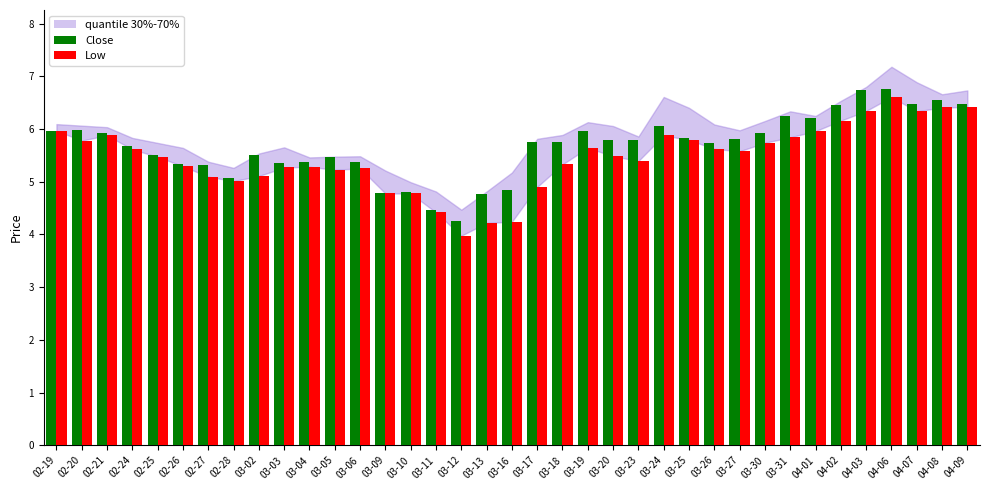

Which series changed the most between 03-19 and 03-31?

Close